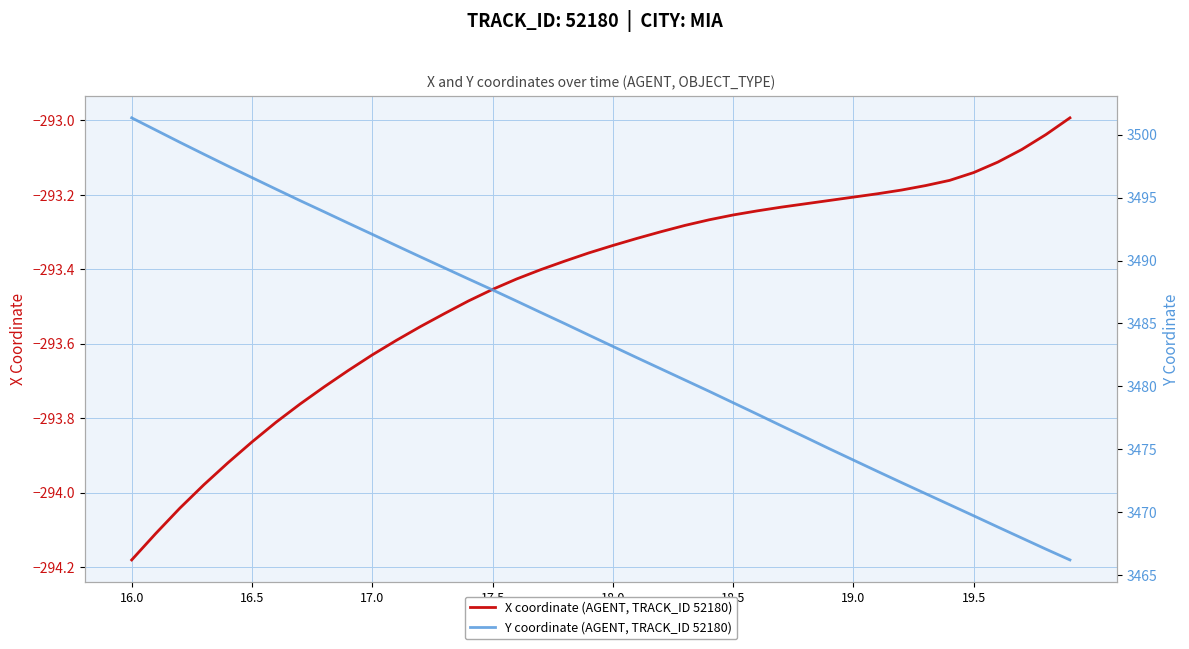

What is the maximum value shown in the chart?

3501.3